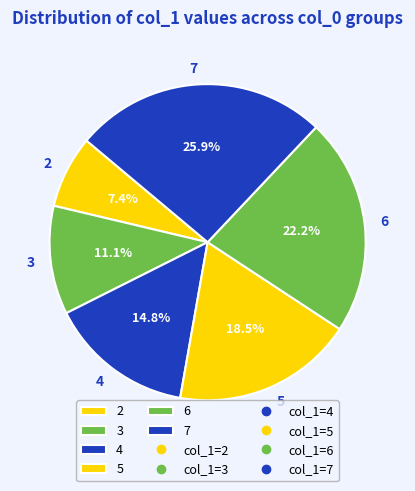

Which category has the smallest portion of the pie?

2